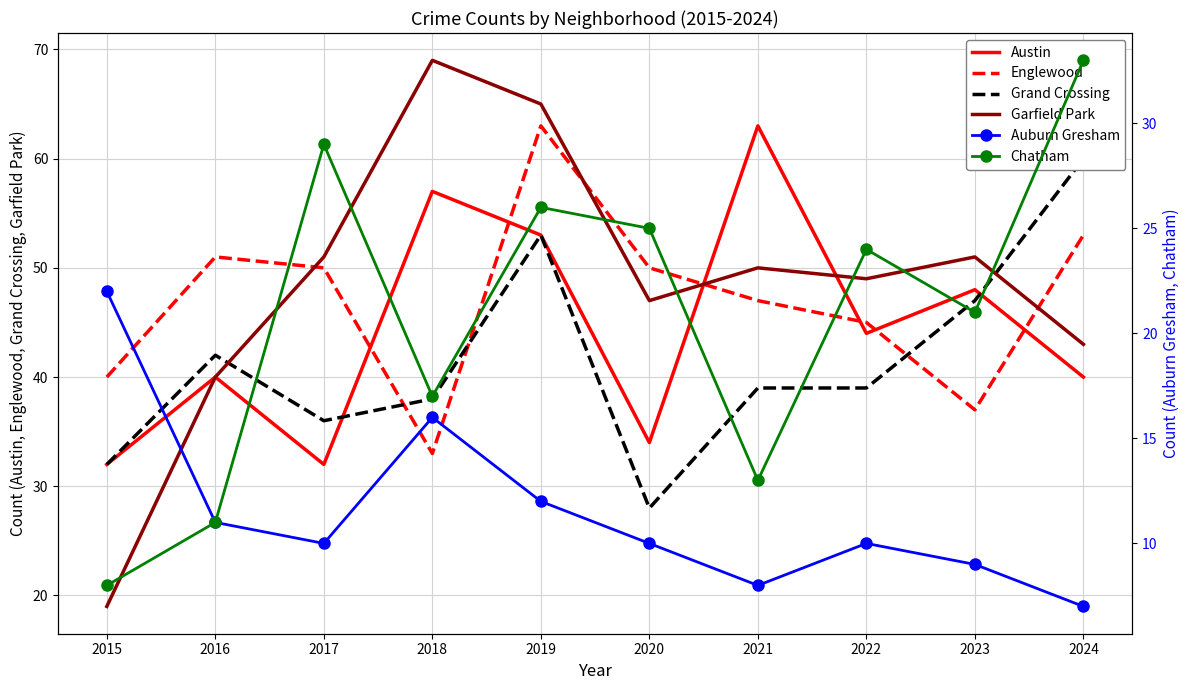

What is the approximate value of Chatham at 2019, to the nearest 10?

30